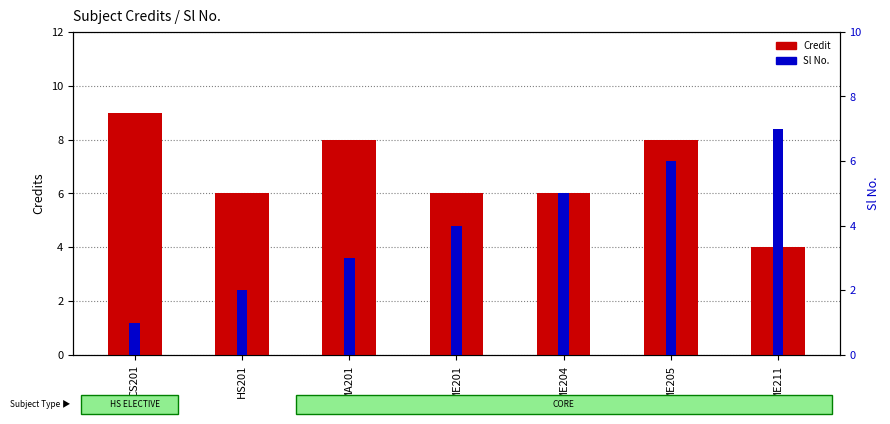

What is the difference between the highest and lowest values at CS201?

8